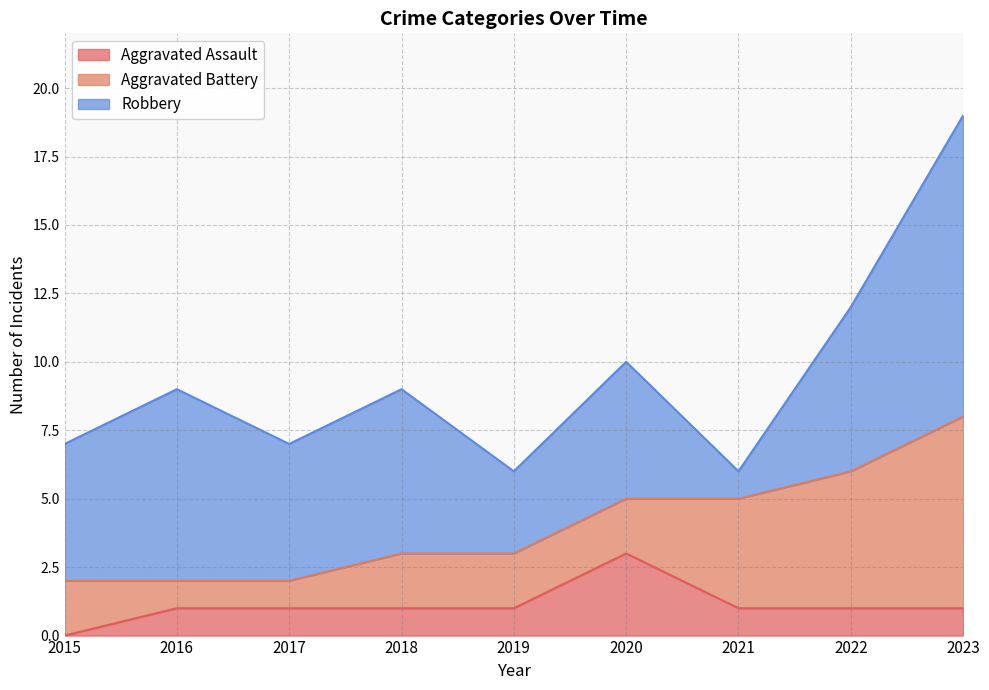

What are all the series names shown in the legend?

Aggravated Assault, Aggravated Battery, Robbery